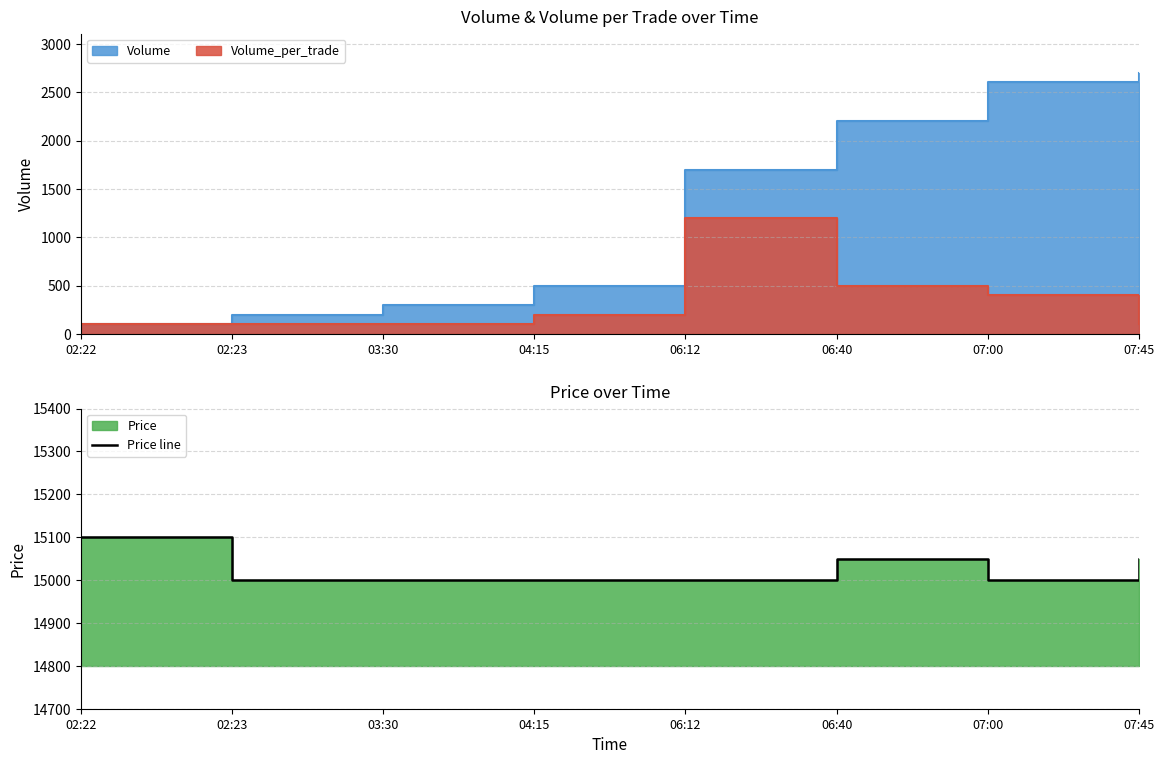

Rank the categories by value from lowest to highest.

02:23, 03:30, 04:15, 06:12, 07:00, 06:40, 07:45, 02:22